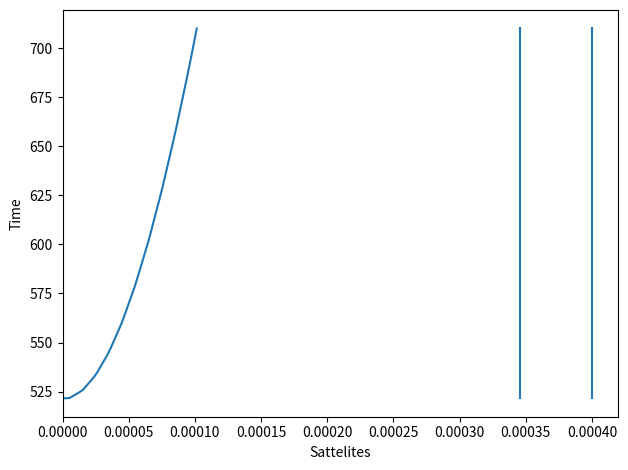

Reading left to right, list all the values displayed in this chart.

Points:0: 521.6	521.6	521.7	522.7	523.7	524.8	526.0	528.0	530.1	532.1	534.5	537.5	540.6	543.6	547.1	551.1	555.1	559.1	563.8	568.8	573.7	578.6	584.3	590.2	596.0	601.9	608.6	615.3	622.0	628.8	636.3	643.8	651.3	659.0	667.3	675.5	683.8	692.3	701.2	710.1
Points:1: 521.6	521.6	521.7	522.7	523.7	524.8	526.0	528.0	530.1	532.1	534.5	537.5	540.6	543.6	547.1	551.1	555.1	559.1	563.8	568.8	573.7	578.6	584.3	590.2	596.0	601.9	608.6	615.3	622.0	628.8	636.3	643.8	651.3	659.0	667.3	675.5	683.8	692.3	701.2	710.1
Points:2: 521.6	521.6	521.7	522.7	523.7	524.8	526.0	528.0	530.1	532.1	534.5	537.5	540.6	543.6	547.1	551.1	555.1	559.1	563.8	568.8	573.7	578.6	584.3	590.2	596.0	601.9	608.6	615.3	622.0	628.8	636.3	643.8	651.3	659.0	667.3	675.5	683.8	692.3	701.2	710.1